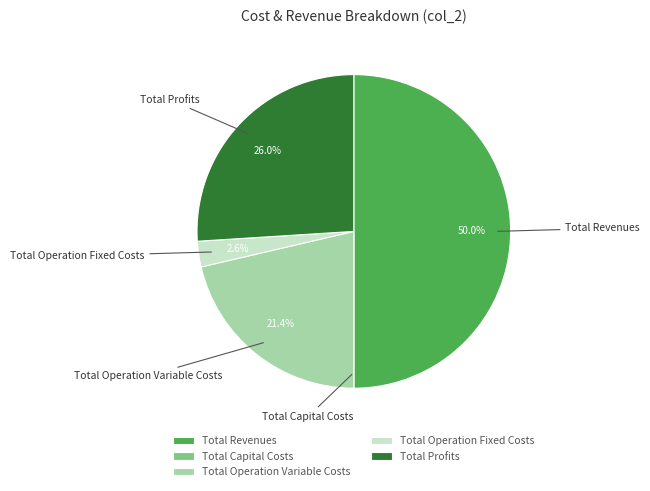

Does Total Operation Variable Costs represent more than half of the total?

No